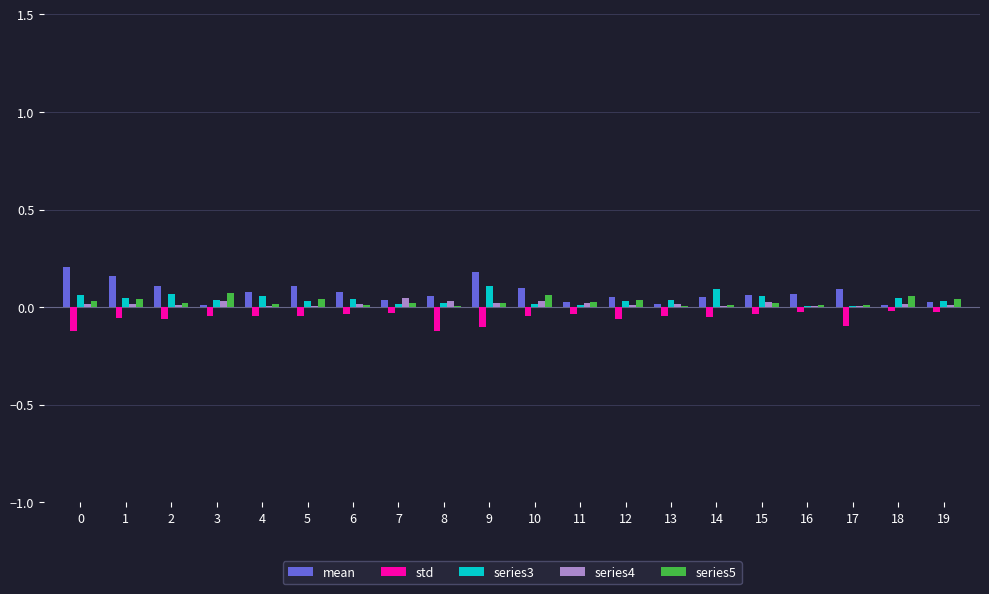

What are all the series names shown in the legend?

mean, std, series3, series4, series5